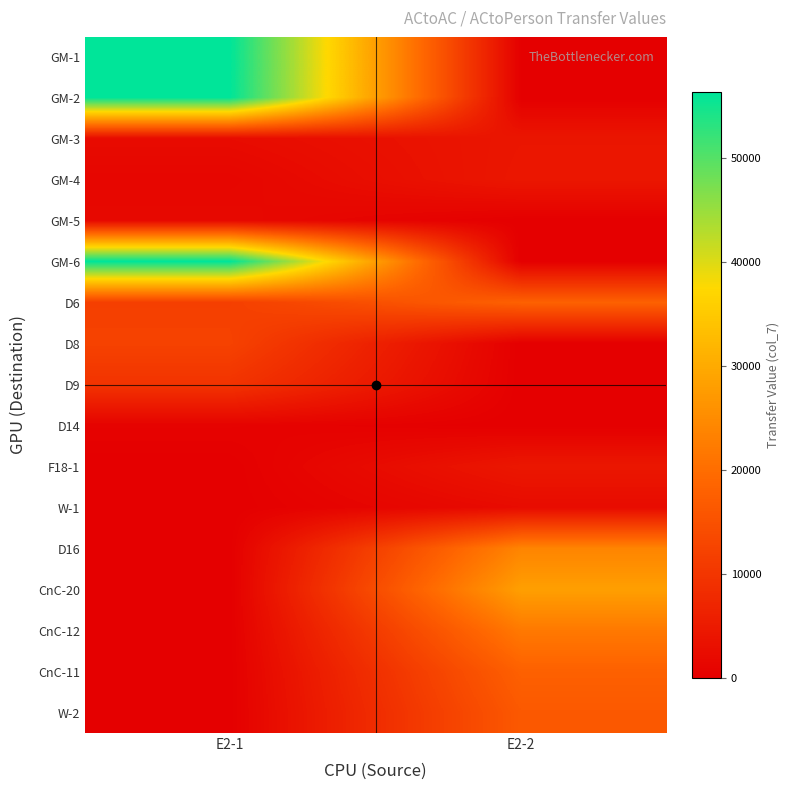

At how many categories does at least one series exceed 17965?

2